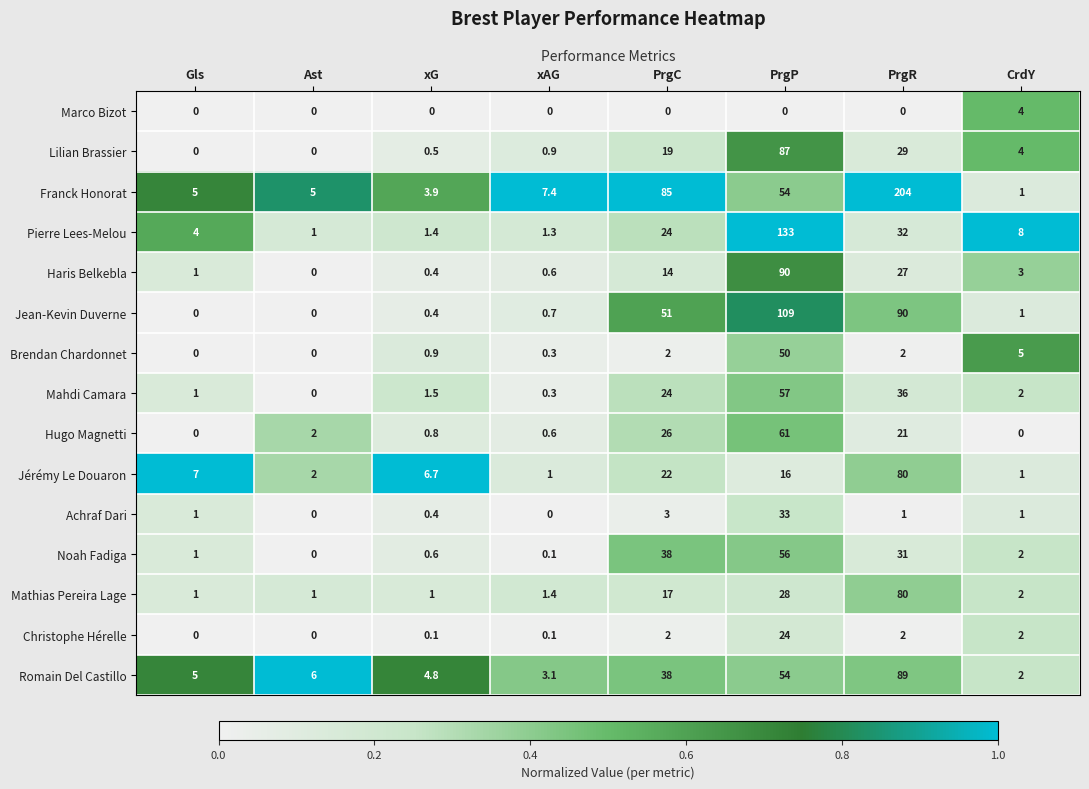

What is the approximate value of Marco Bizot at CrdY?

4.0